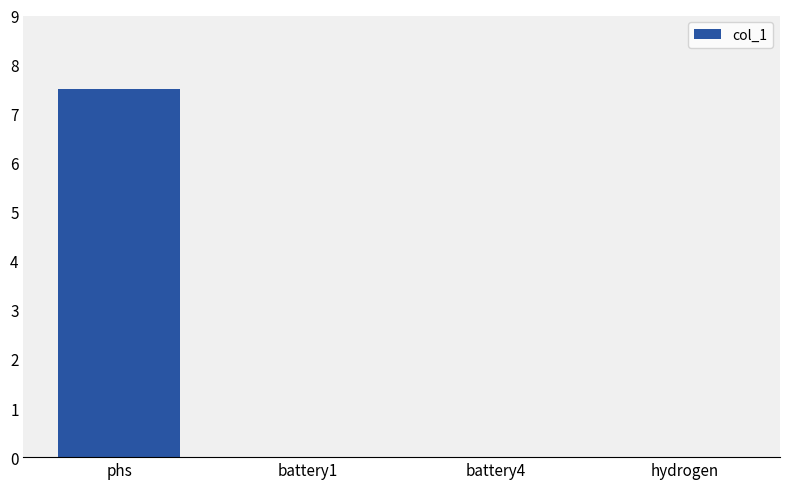

What is the sum of all values?

7.5